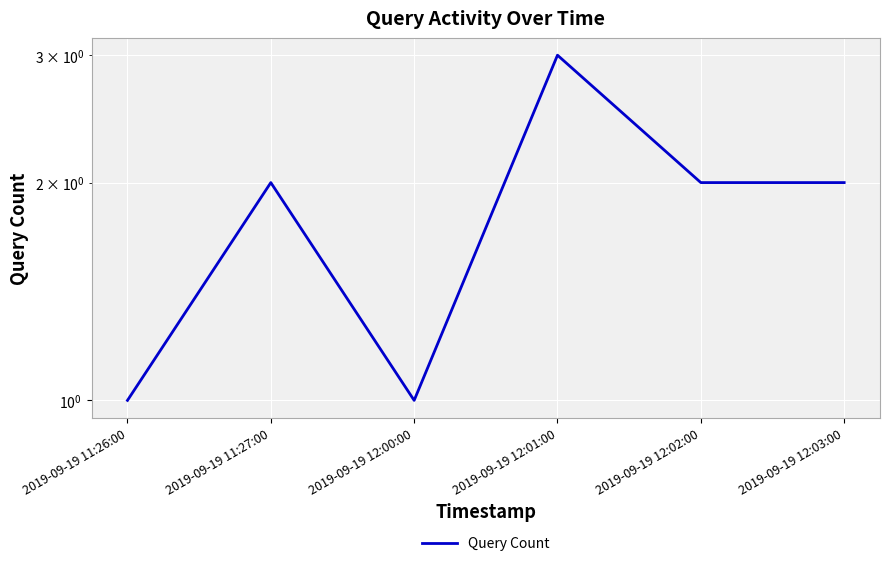

Reading left to right, list all the values displayed in this chart.

2019-09-19 11:26:00=1	2019-09-19 11:27:00=2	2019-09-19 12:00:00=1	2019-09-19 12:01:00=3	2019-09-19 12:02:00=2	2019-09-19 12:03:00=2